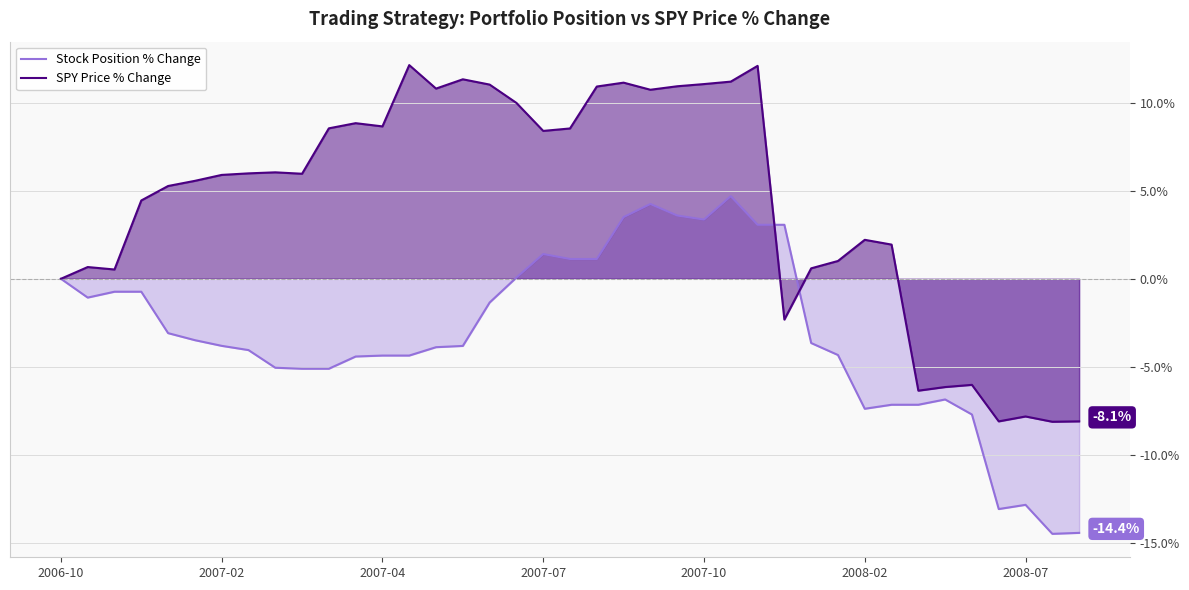

What is the maximum value shown in the chart?

12.1